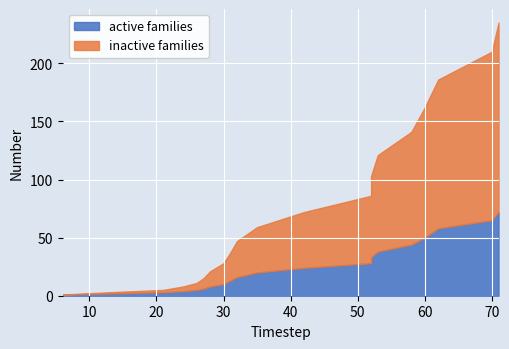

How many categories are shown in the chart?

20